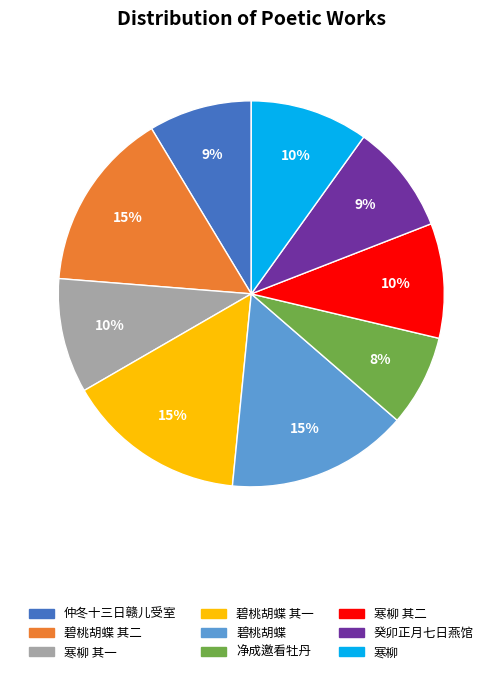

Does any single category account for the majority?

No